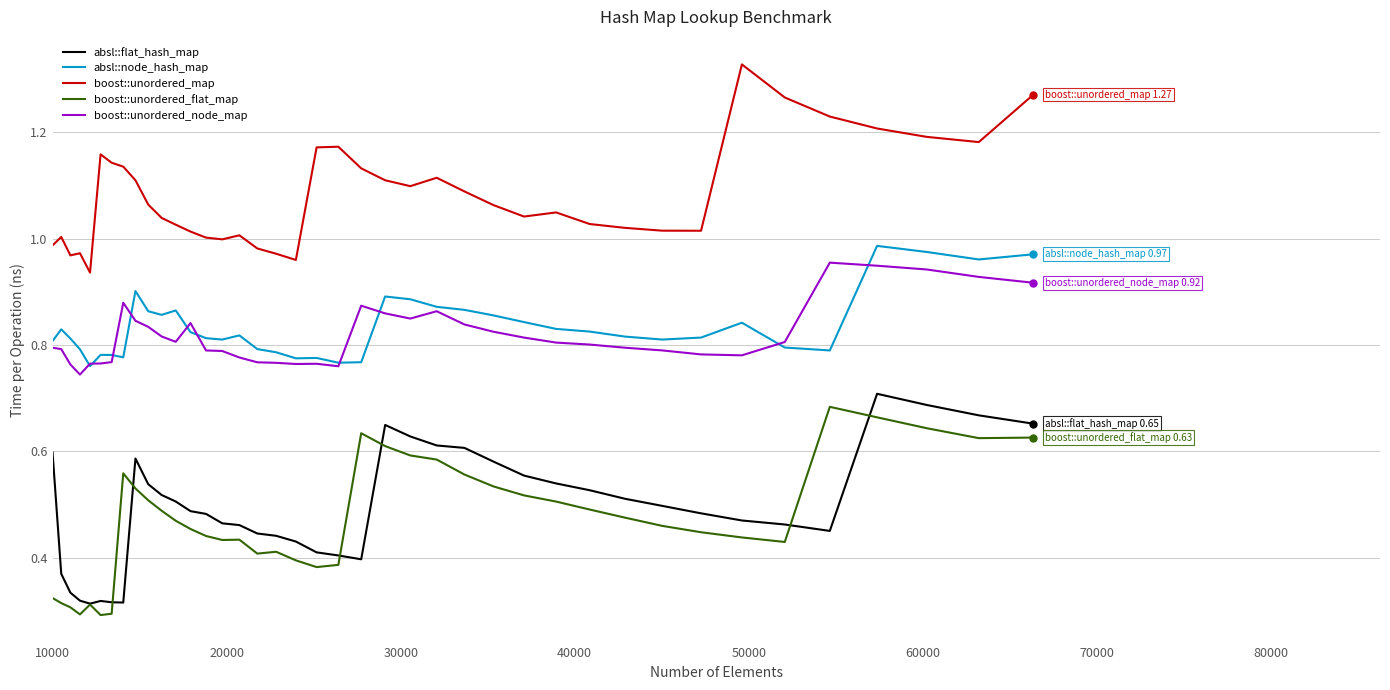

True or false: boost::unordered_map and boost::unordered_node_map intersect in this chart.

False